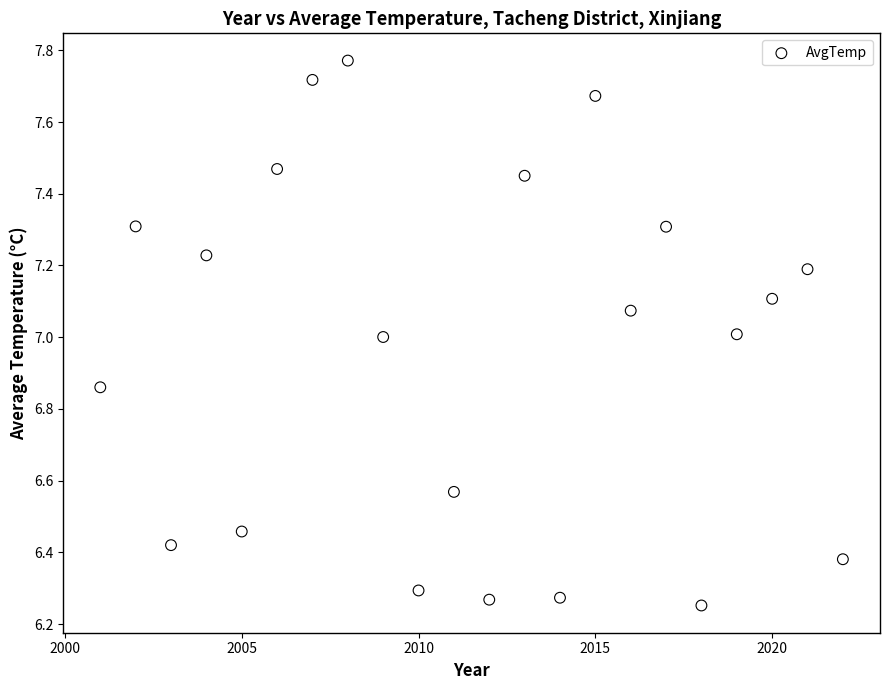

What is the range of Y values (max minus min)?

1.5